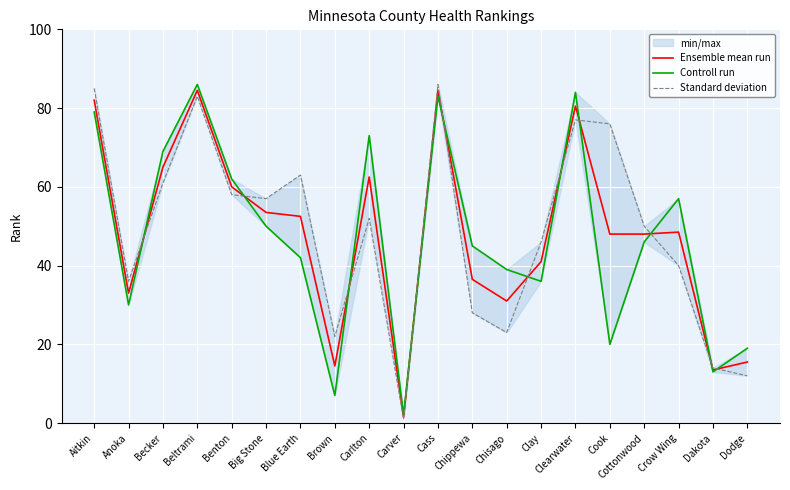

The value of Controll run at Chisago is 12.3. True or false?

False